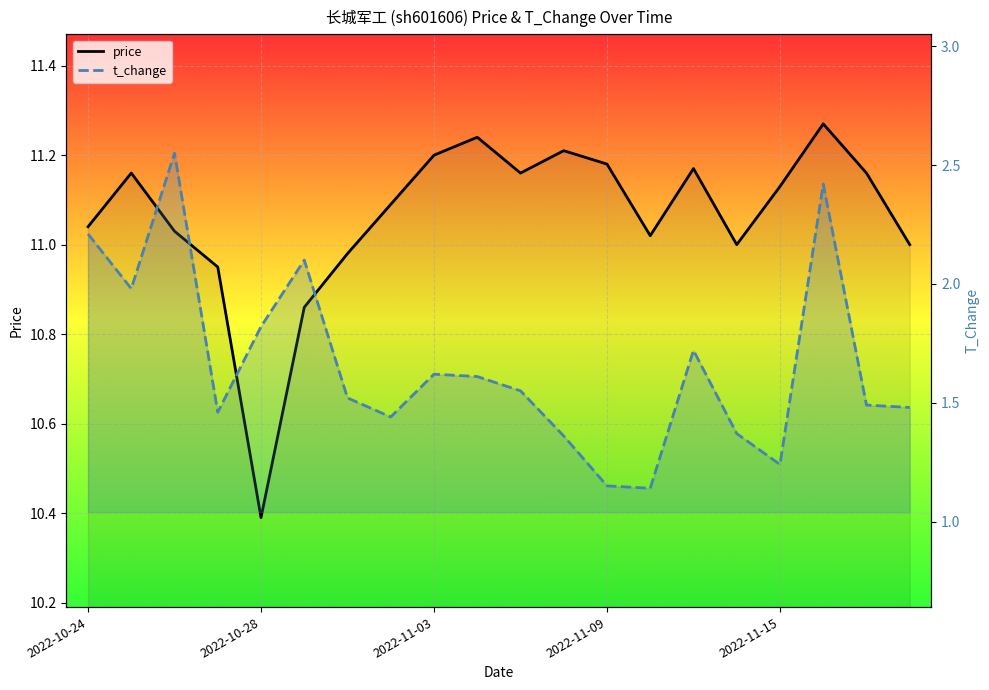

Which category has the lowest value across all series?

13